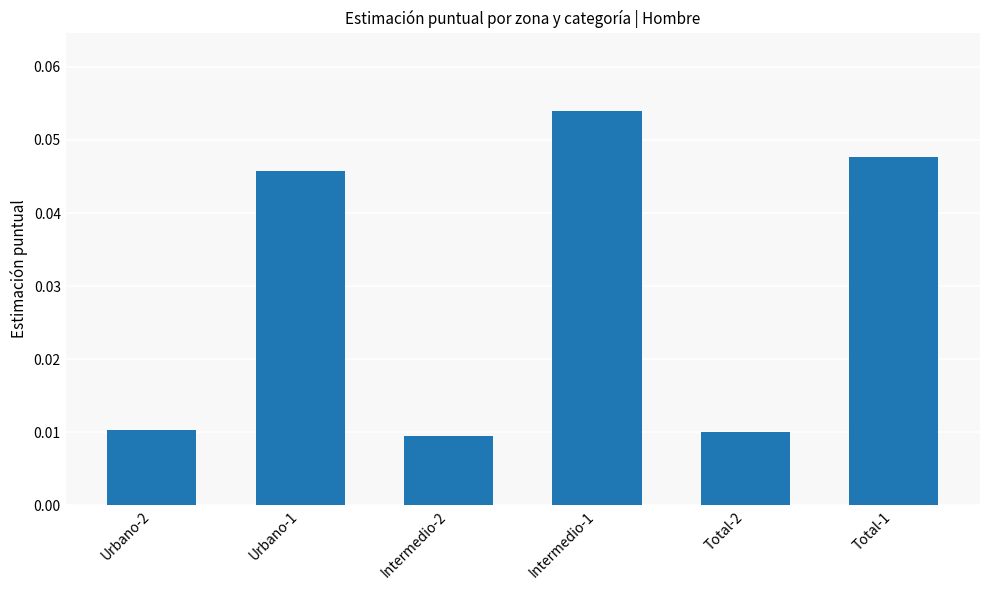

Which label corresponds to the largest value in the chart?

Intermedio-1